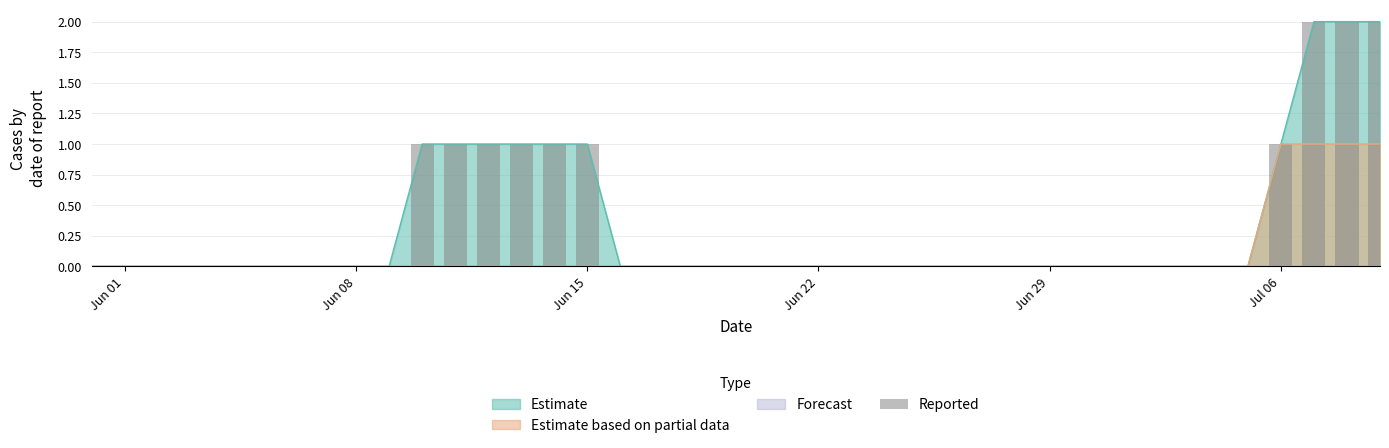

The Estimate based on partial data series shows 0 at Jun 29. True or false?

True